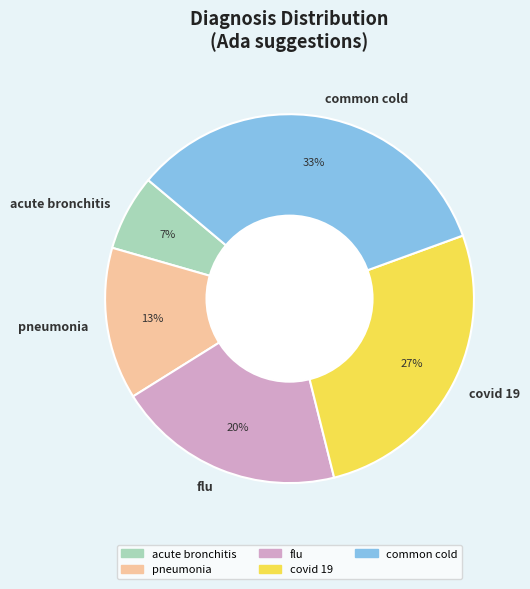

How many slices are in this pie chart?

5